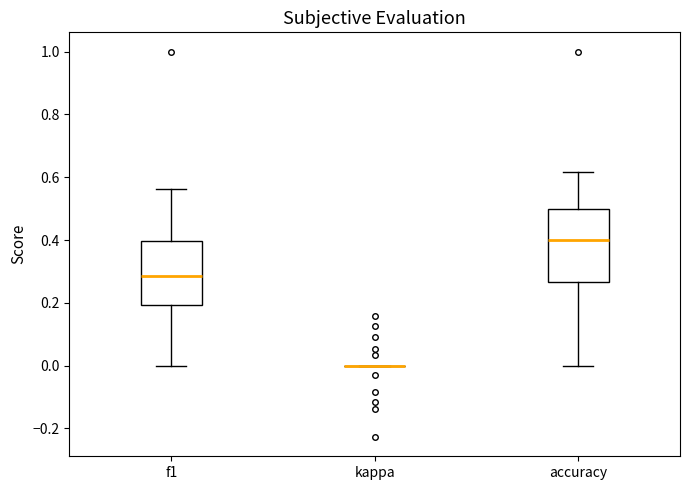

Reading left to right, transcribe this box plot: for each box, give where its median line is, the range the box spans, and where its two whiskers end, as read against the y-axis. The values are not printed on the chart, so give them approximately, as read against the axis.

f1: median 0.28, box 0.20 to 0.40, whiskers 0.00 to 0.56
kappa: box collapsed to a line at 0.00, whiskers 0.00 to 0.00
accuracy: median 0.40, box 0.26 to 0.50, whiskers 0.00 to 0.62